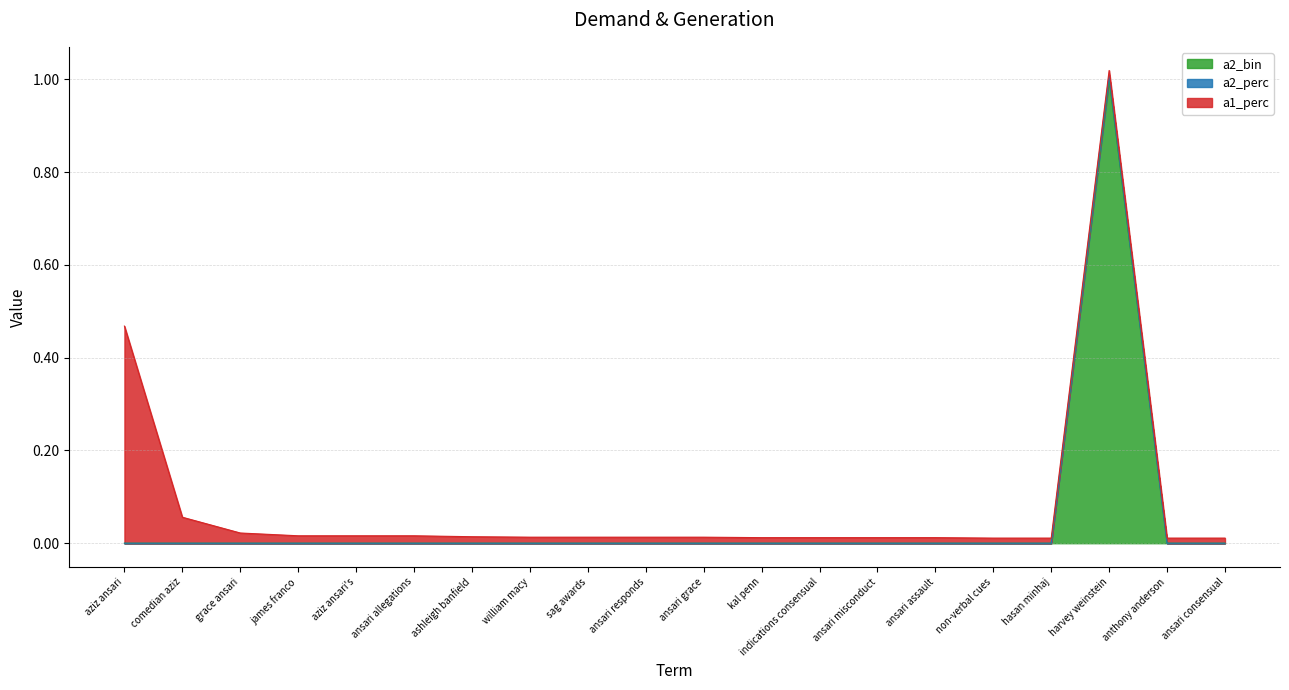

True or false: a2_bin and a2_perc cross at least once.

False